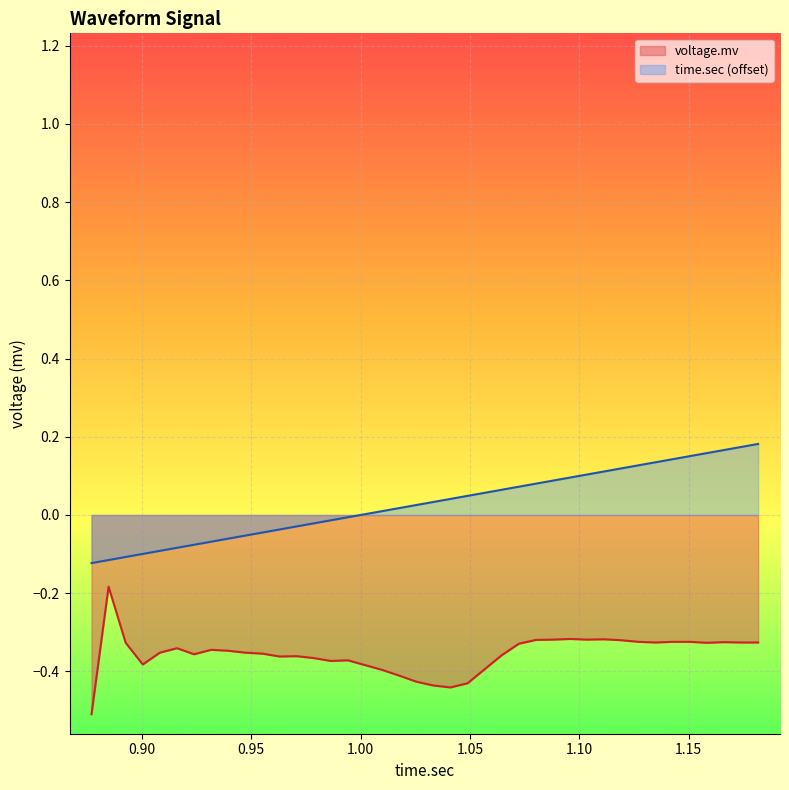

What is the difference between the maximum and minimum values in the voltage.mv series?

0.3